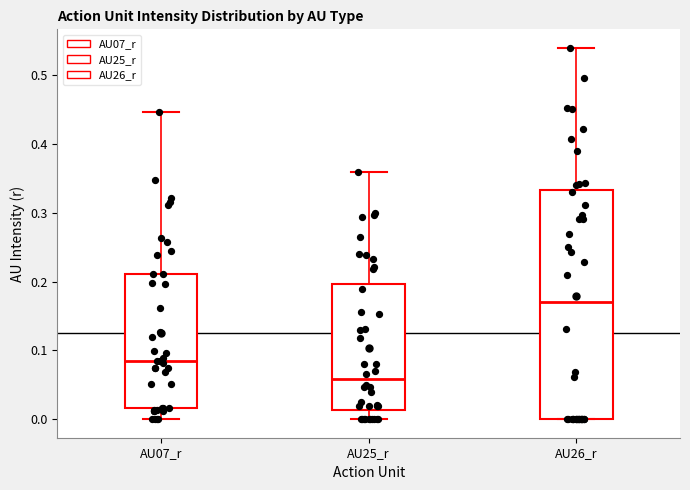

Where does the median line of the box for AU25_r sit on the y-axis? The values are not printed on the chart, so give them approximately, as read against the axis.

0.06